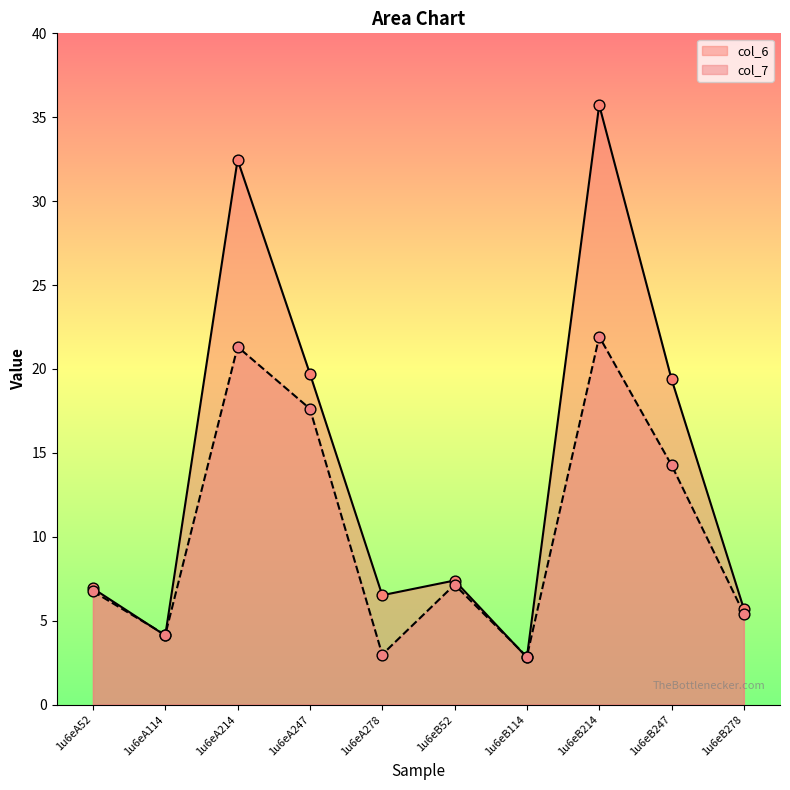

Which series reaches the maximum Y coordinate?

col_6